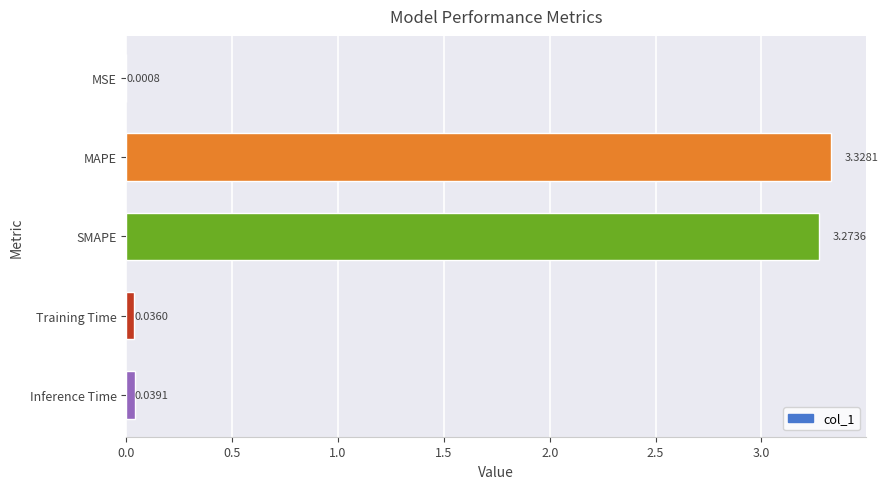

Between MSE and MAPE, which is larger?

MAPE